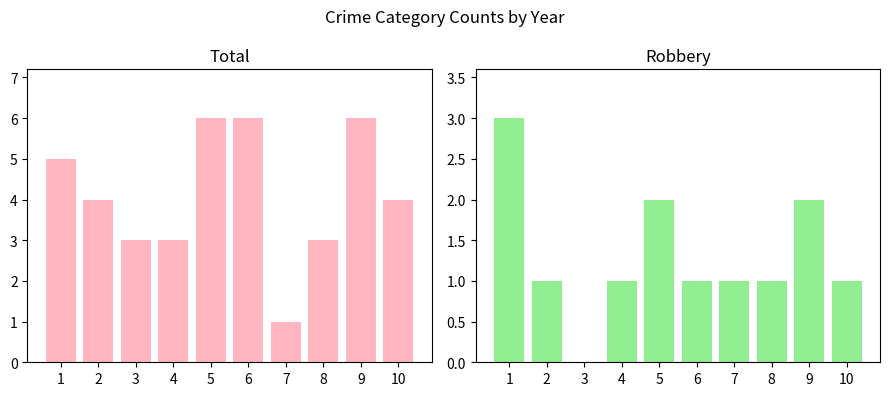

Which category has the highest value in the Robbery series?

1